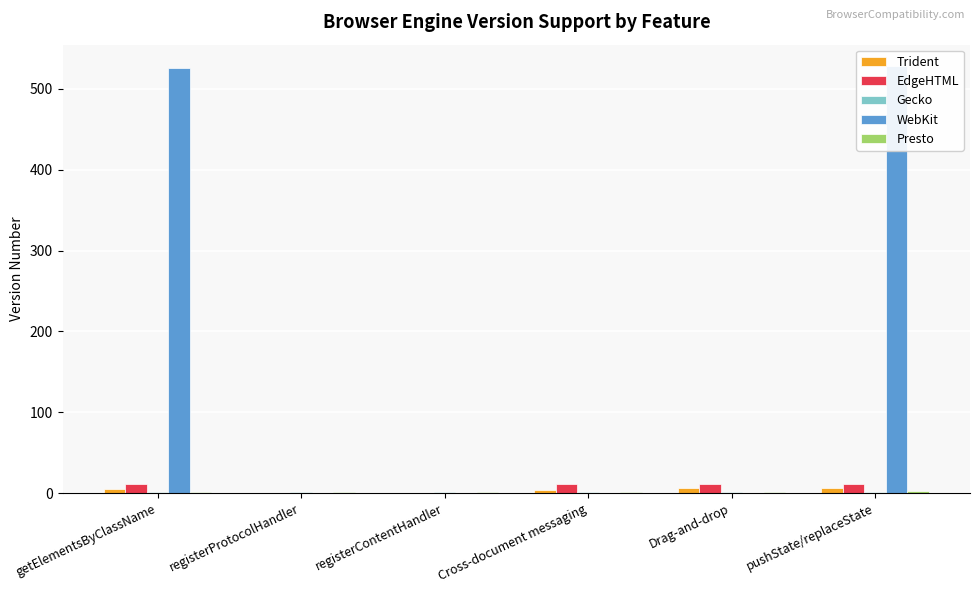

Where is EdgeHTML nearest to the value 6?

getElementsByClassName